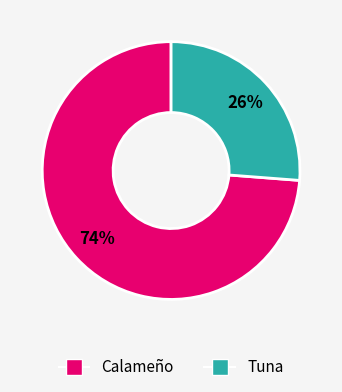

Between Tuna and Calameño, which is larger?

Calameño